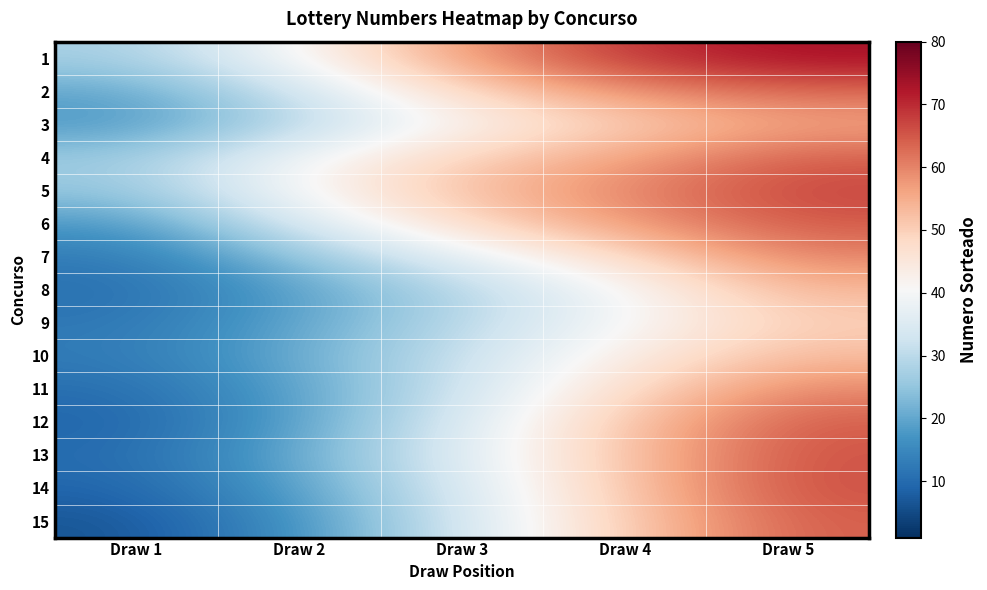

How many distinct data groups are displayed?

15